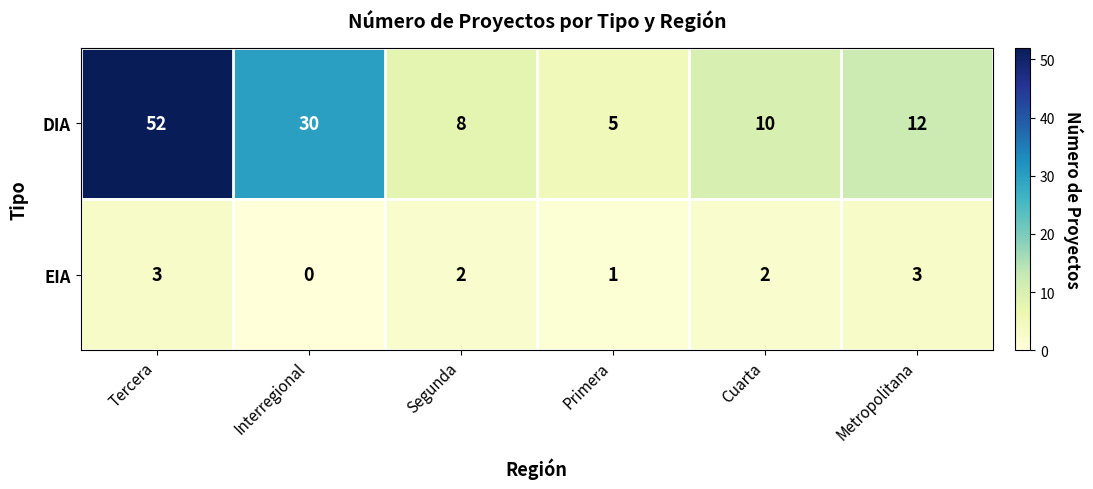

The value of EIA at Cuarta is 0. True or false?

False